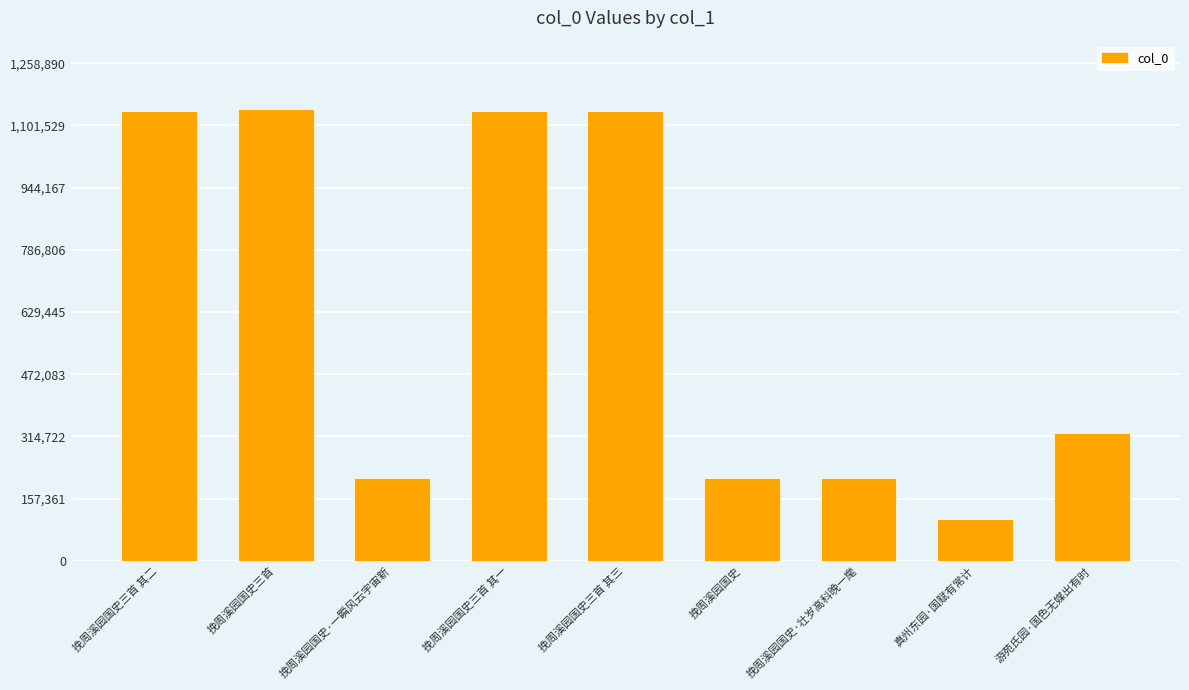

How many data points are less than 323762?

4